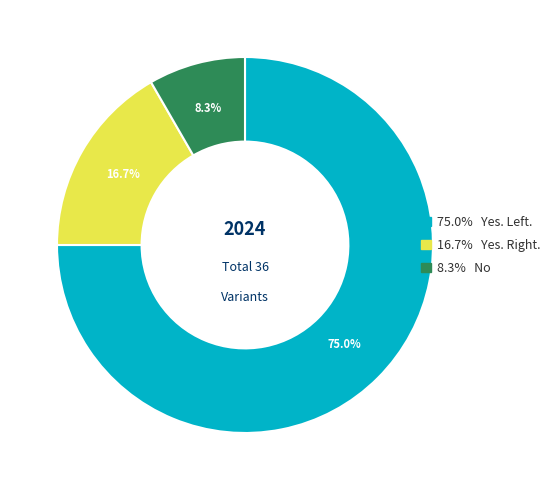

Is there any slice that represents more than half of the pie?

Yes